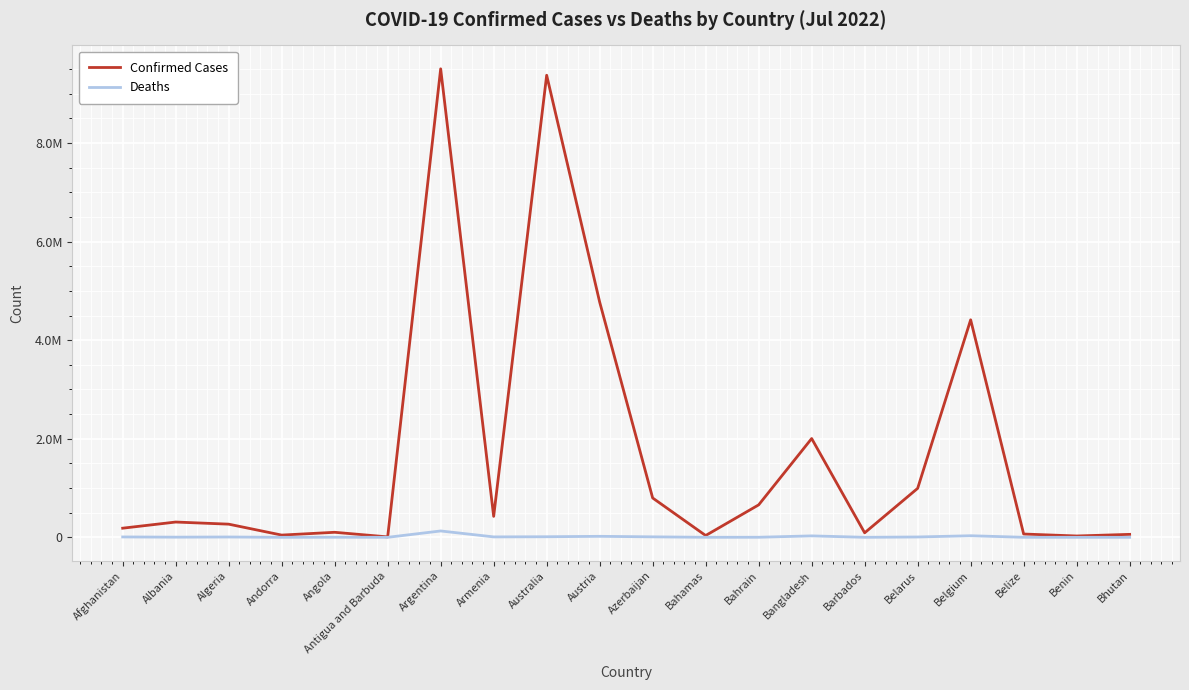

Does the chart have visible grid lines?

Yes